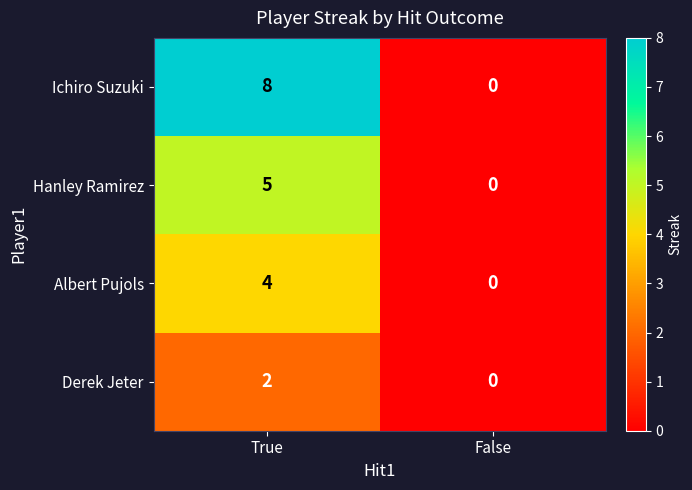

What is the sum of all Hanley Ramirez values?

5